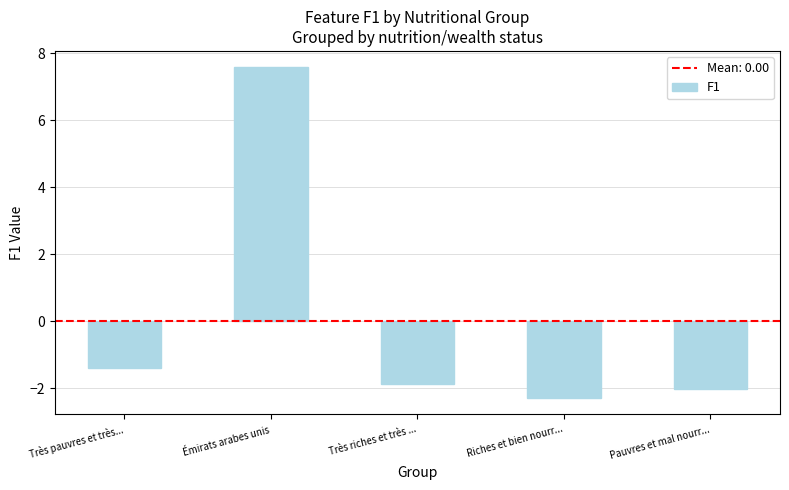

What value does the data have at Très pauvres et très...?

-1.4